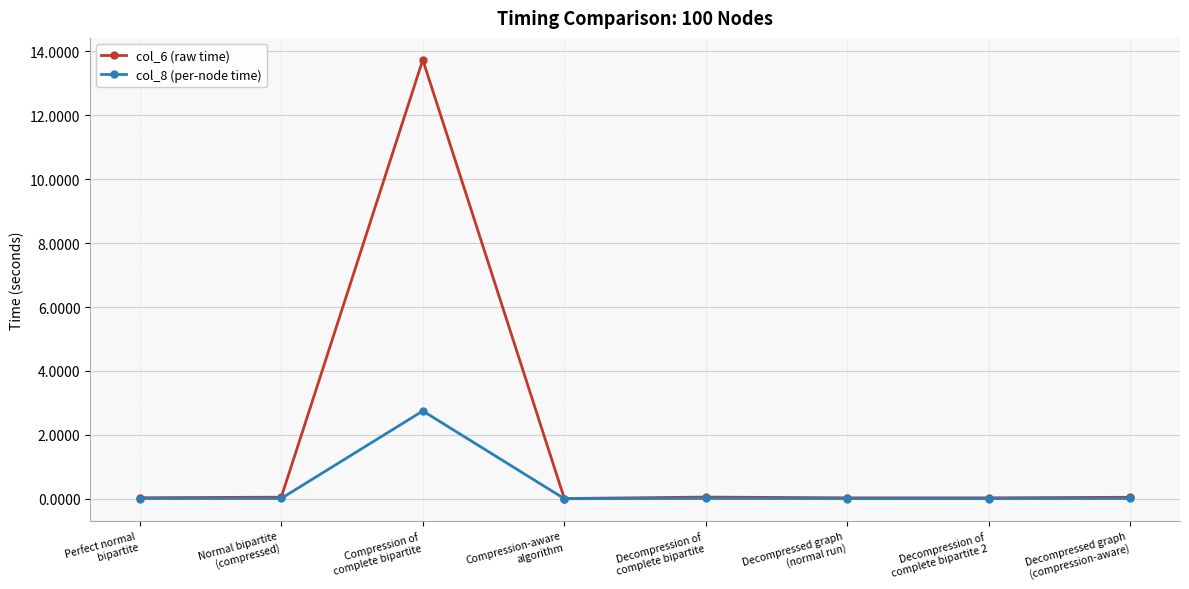

At how many categories does at least one series exceed 3?

1